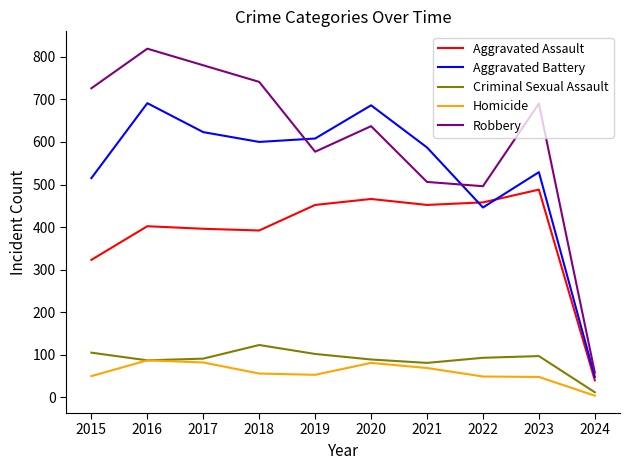

What is the difference between the maximum and minimum values in the Aggravated Battery series?

643